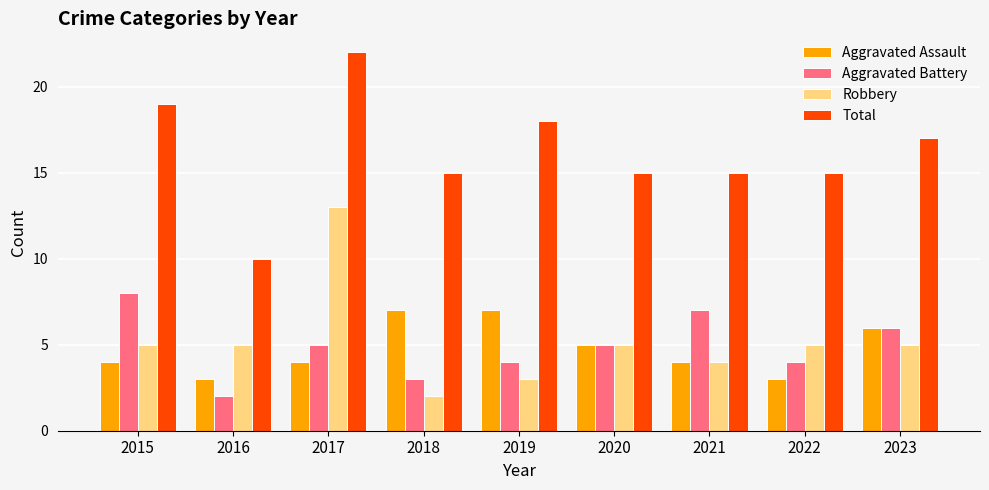

What is the difference between the second highest and second lowest values in the Robbery series?

2